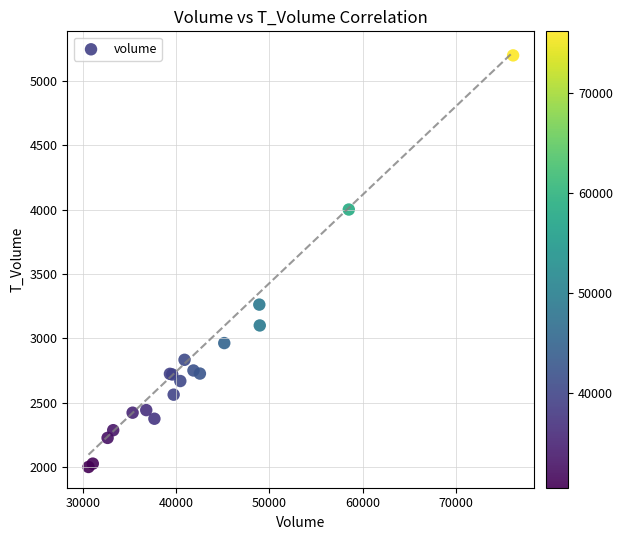

What Y value in the scatter plot is closest to 3599?

3262